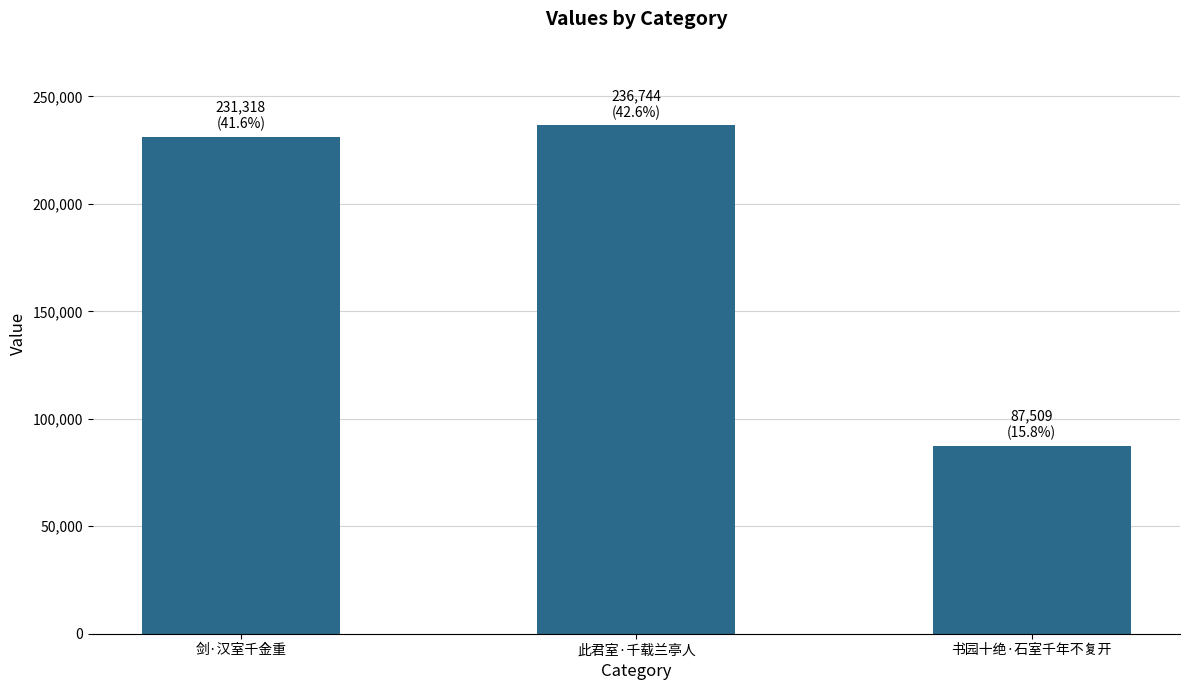

What value does the data have at 书园十绝·石室千年不复开?

87509